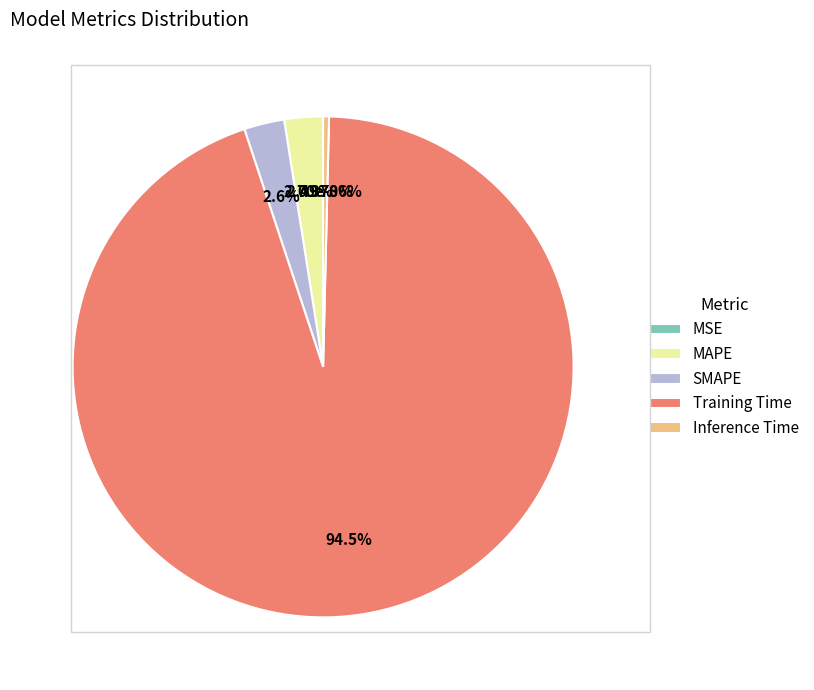

To the nearest percent, what is the difference between the largest and smallest slice percentages?

95%